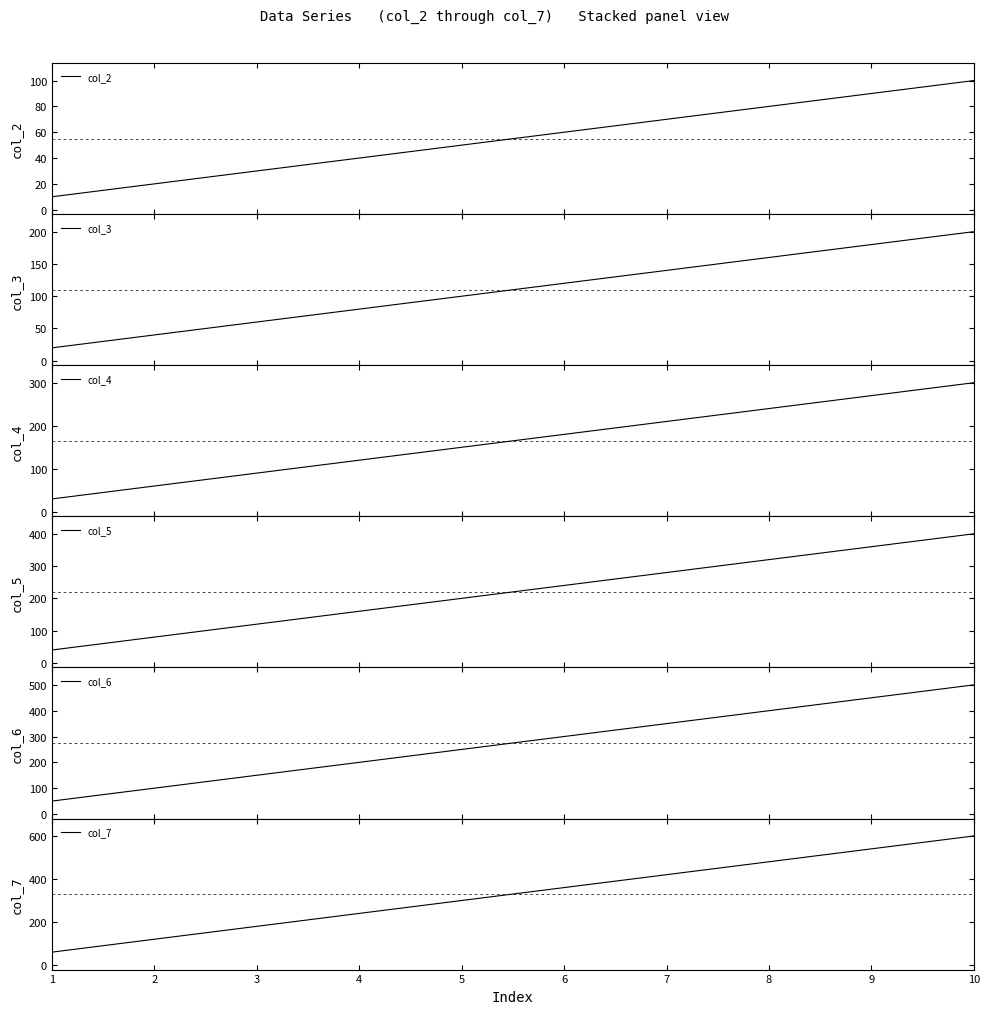

Which series changed the most between 6 and 8?

col_7